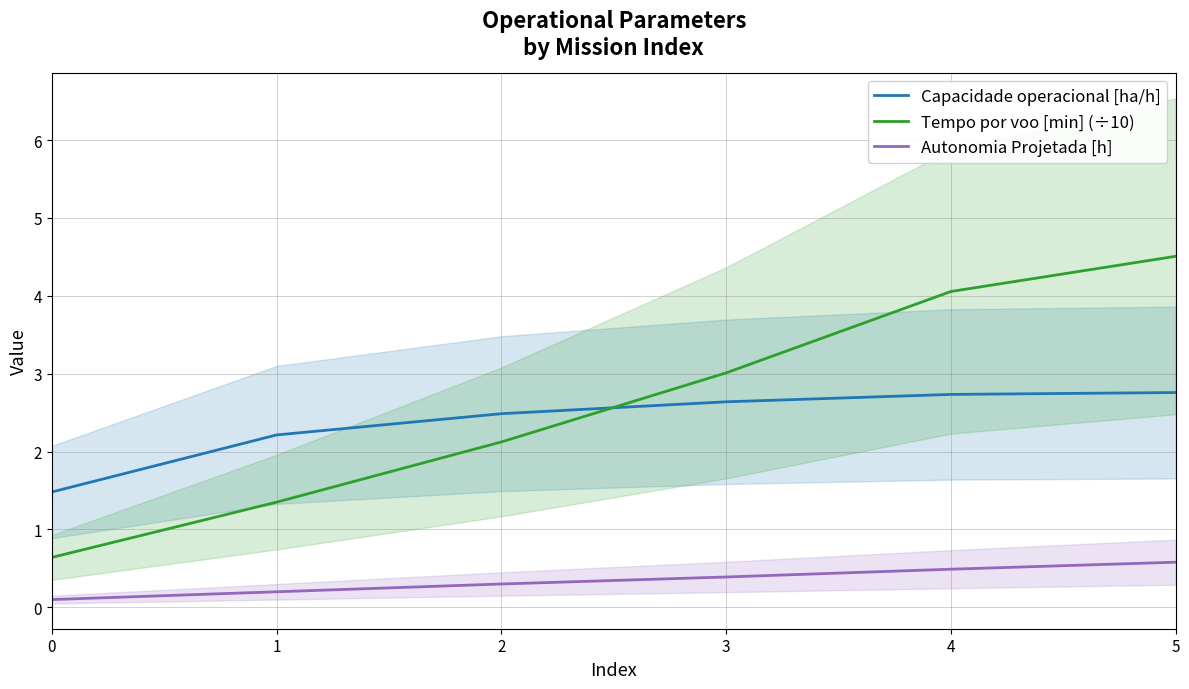

Is the value of Tempo por voo [min] (÷10) at 0 greater than the value of Autonomia Projetada [h] at 0?

Yes